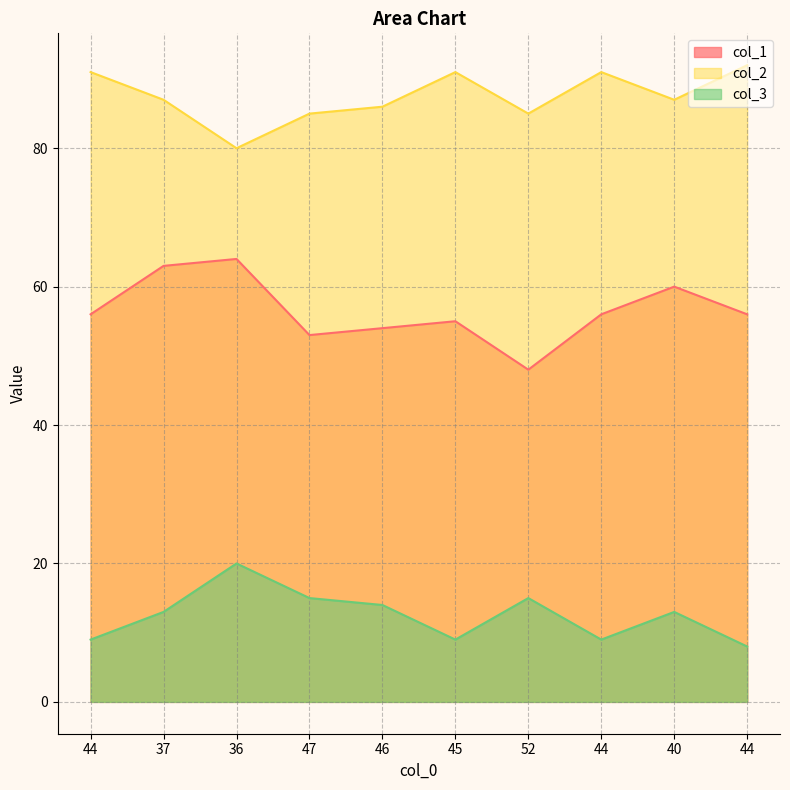

Which series has the largest total across all categories?

col_2